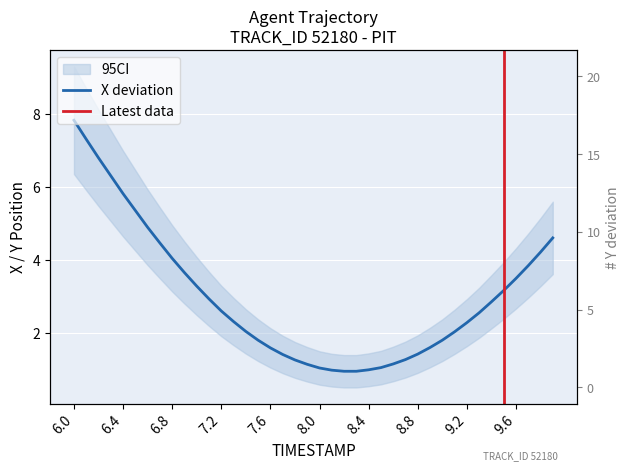

Which category has the highest value across all series?

6.0